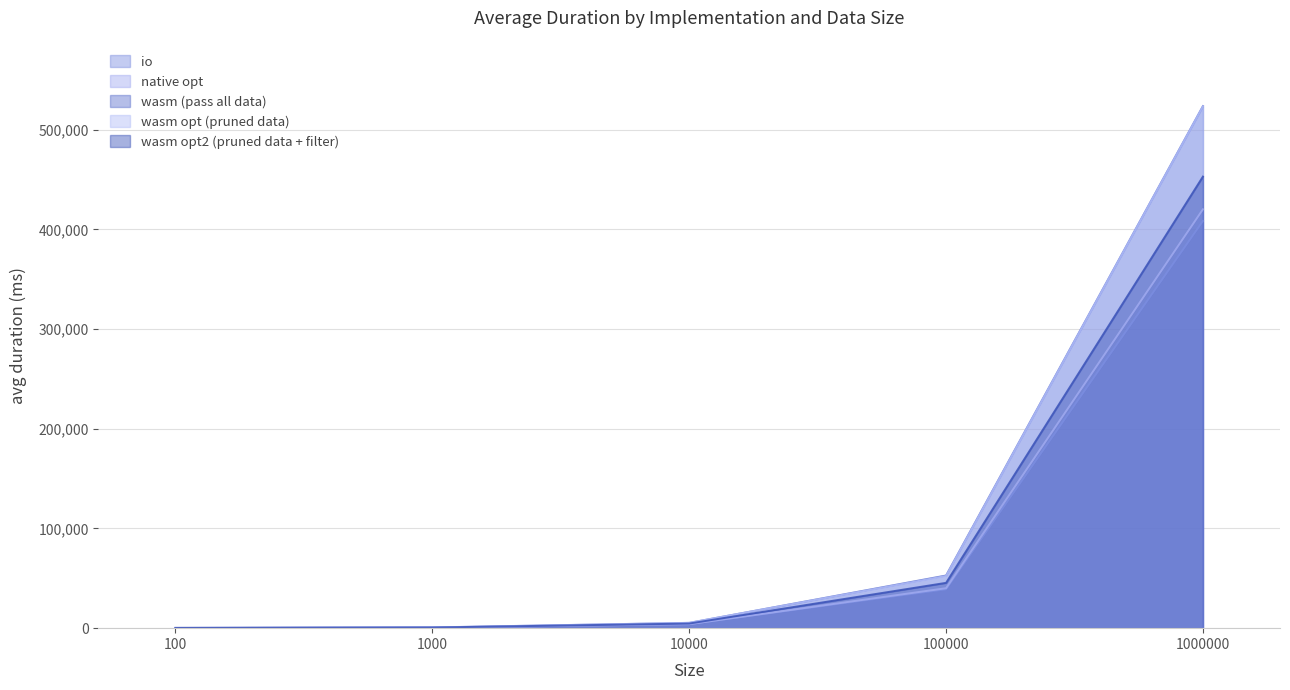

How many values in the native opt series exceed 4001?

2